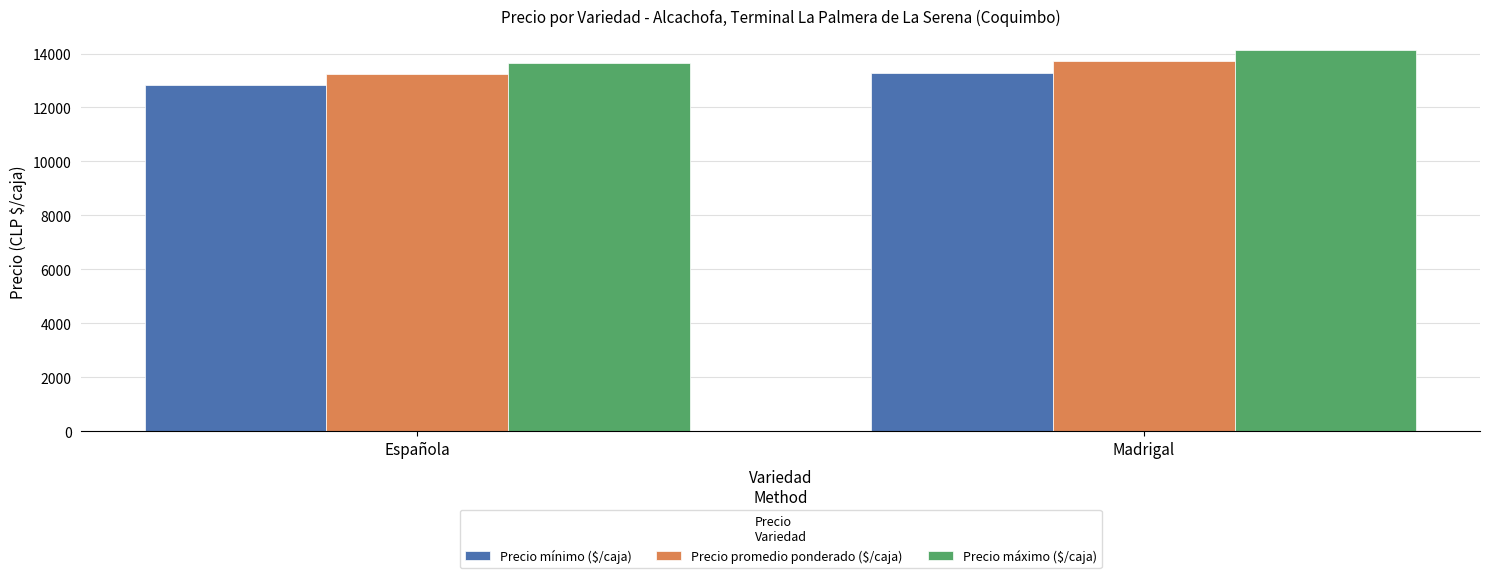

Where is Precio máximo ($/caja) nearest to the value 13904?

Española